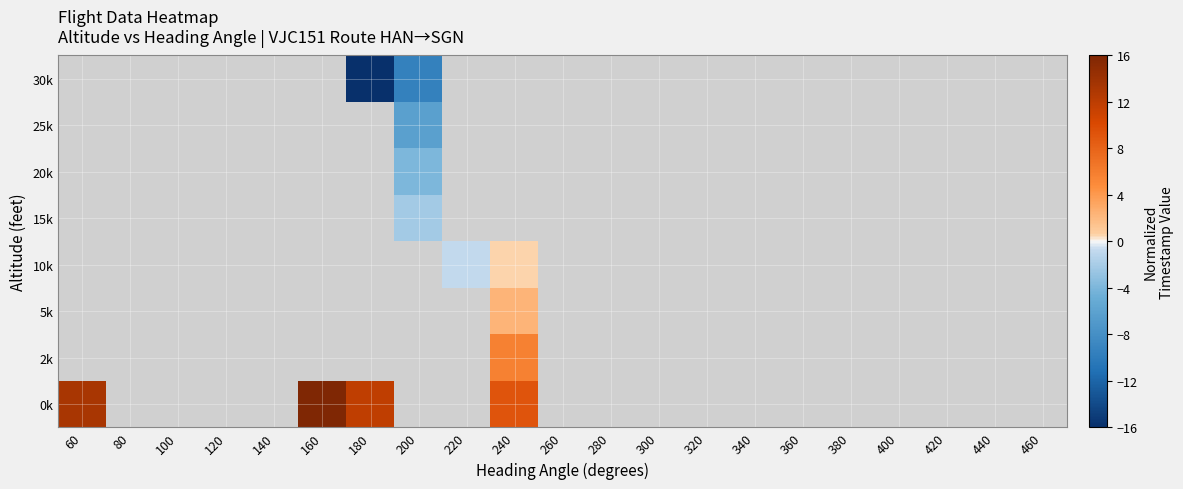

What is the maximum value shown in the chart?

16.0